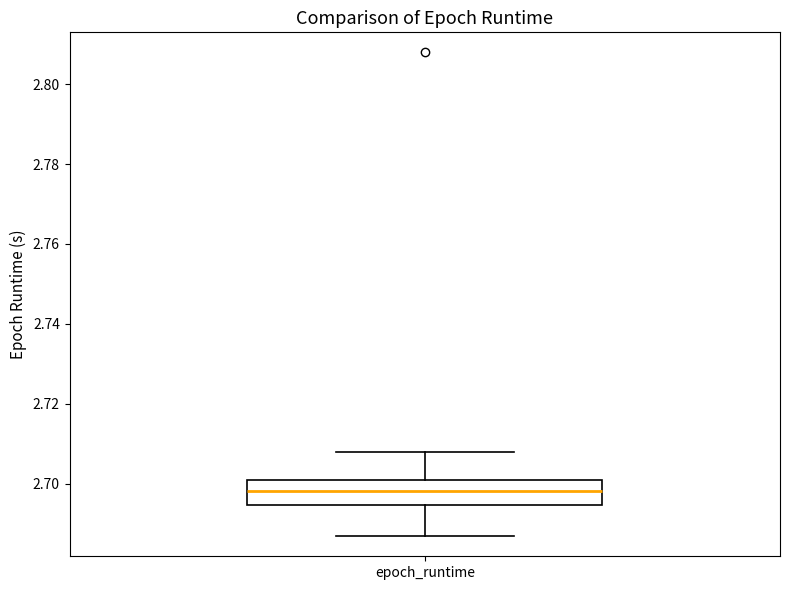

Read this box plot against the y-axis: the position of the median line, the range covered by the box, and the ends of both whiskers. The values are not printed on the chart, so give them approximately, as read against the axis.

median 2.698, box 2.694 to 2.702, whiskers 2.686 to 2.708